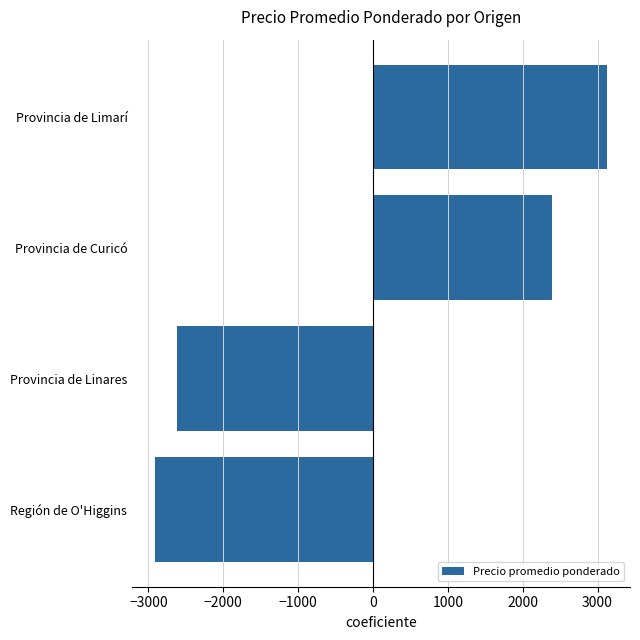

Which category has the highest value across all series?

Provincia de Limarí